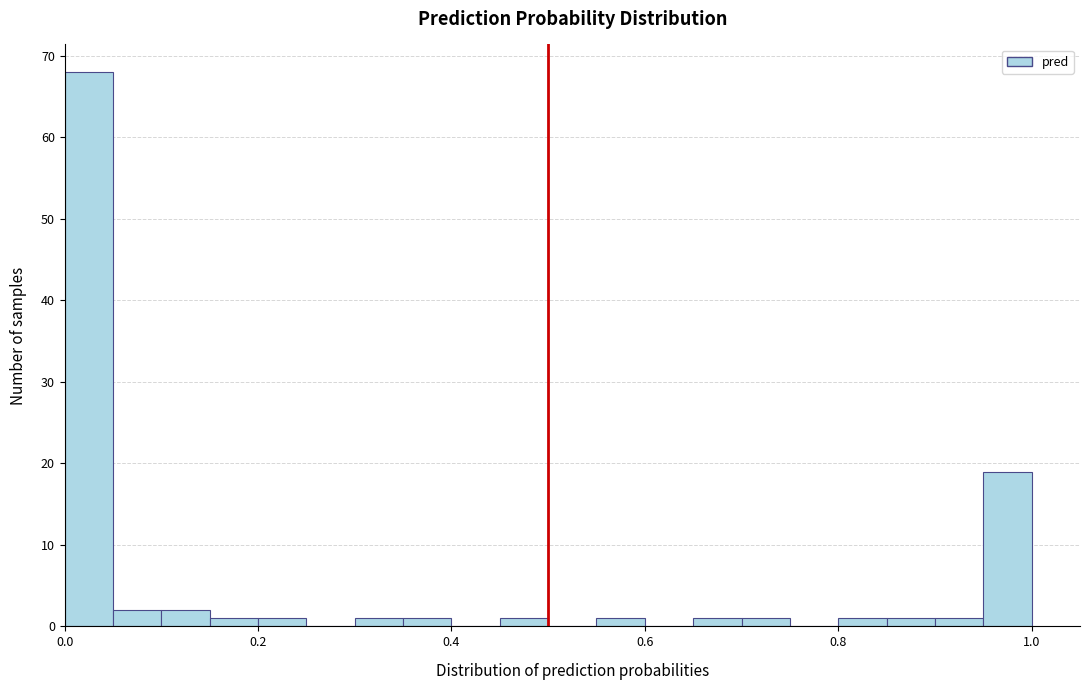

Read against the x-axis, roughly where is the centre of the tallest bar?

0.02